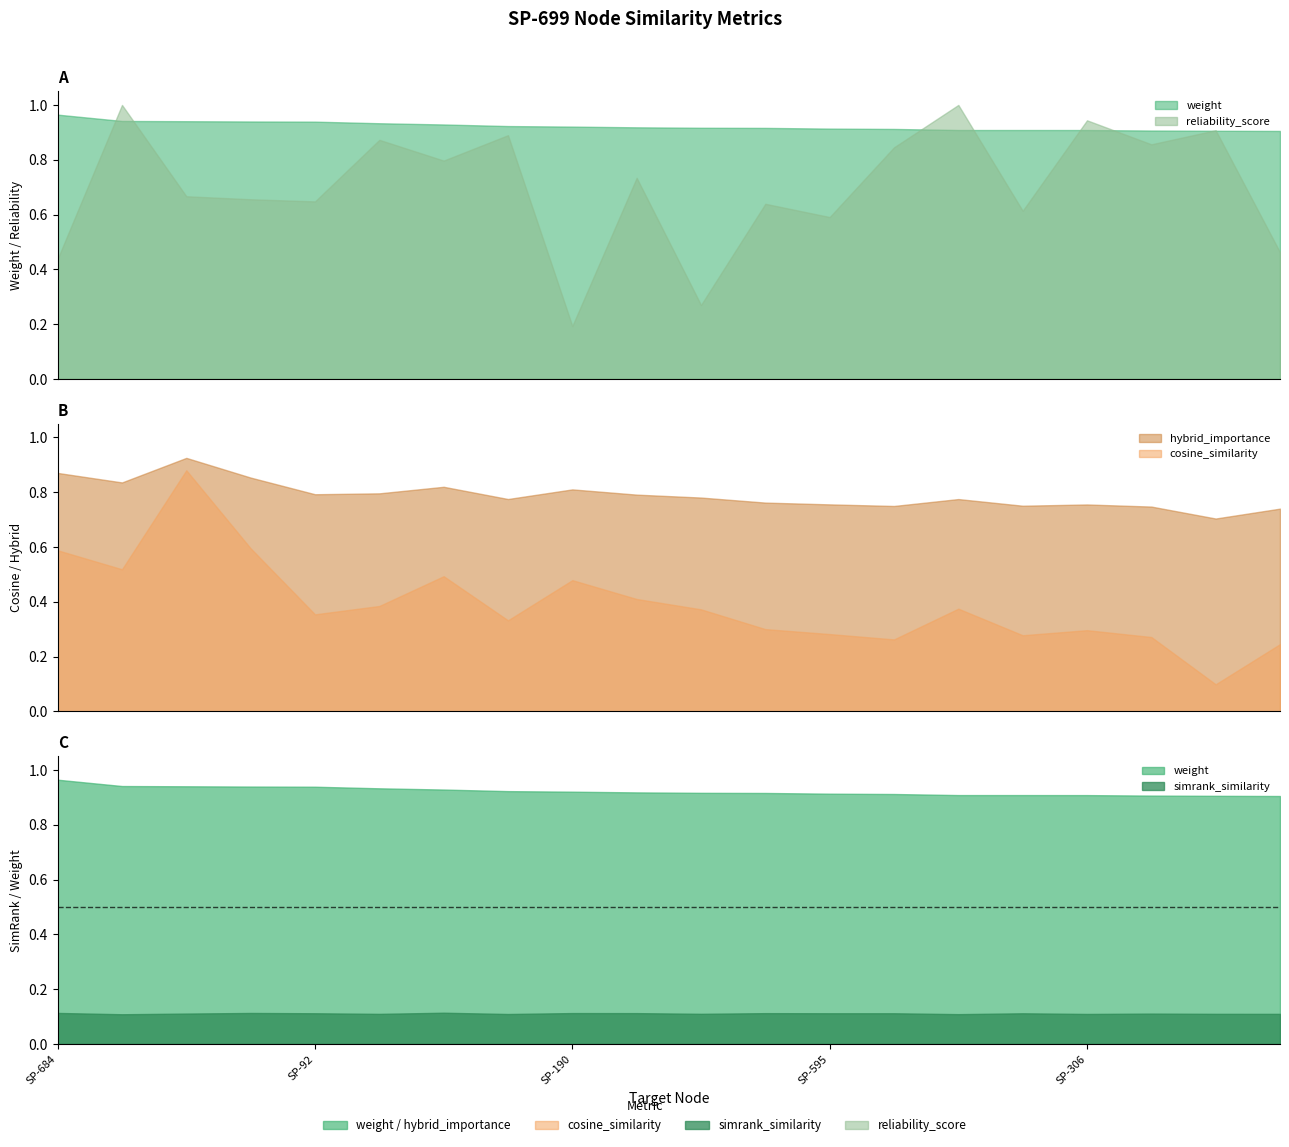

What is the difference between the highest and lowest values at SP-548?

0.8